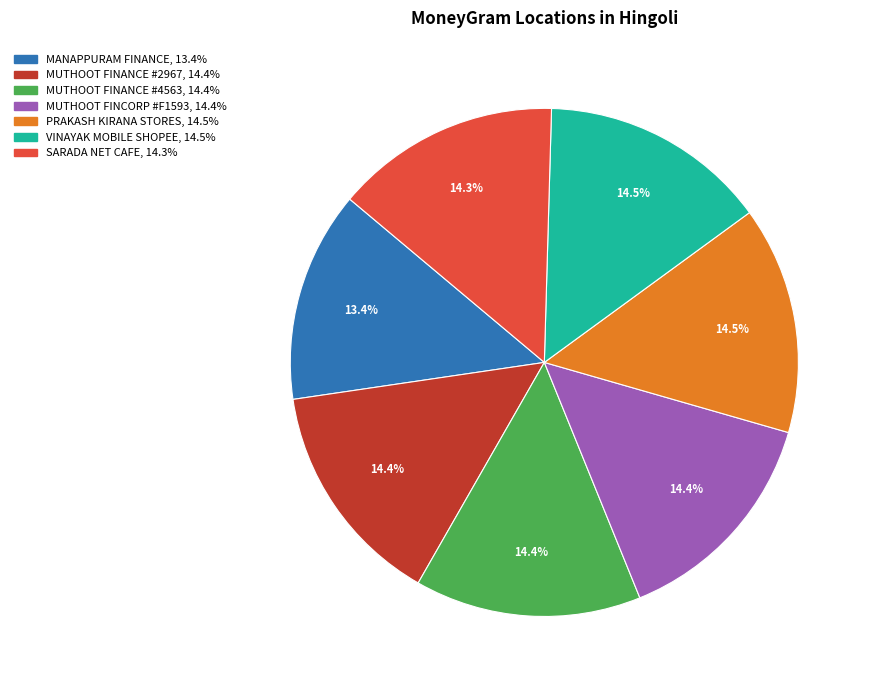

Does any single category account for the majority?

No